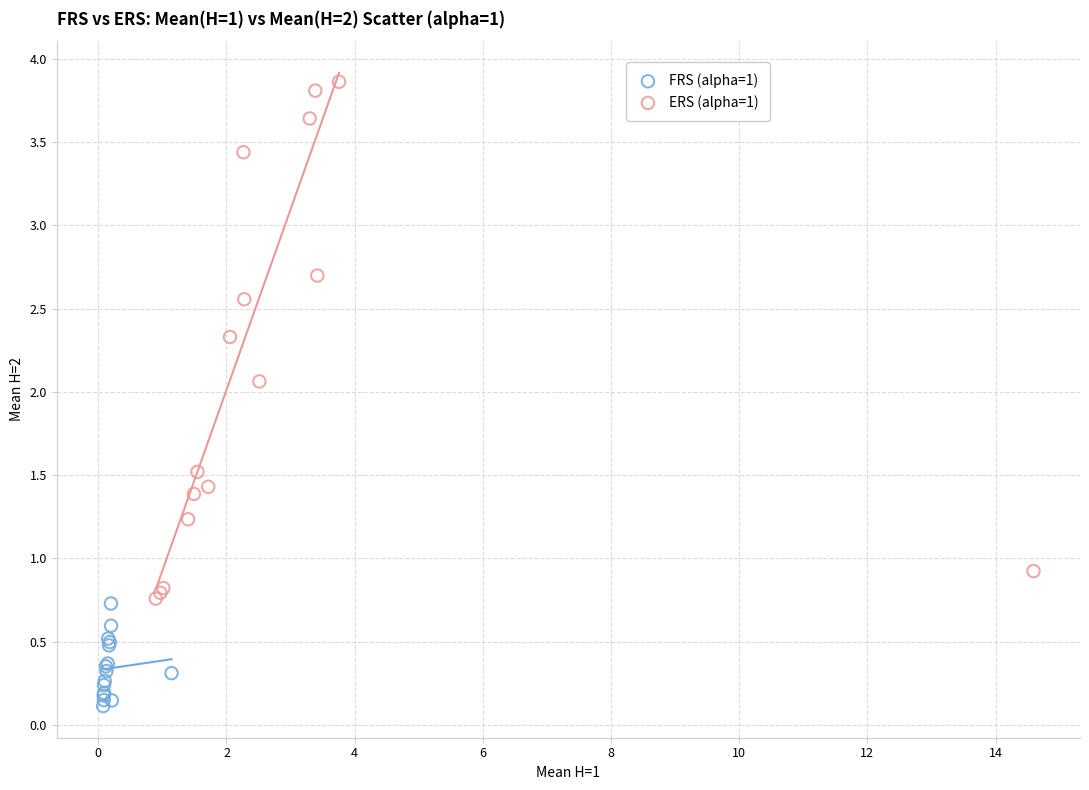

Which series contains the lowest Y value?

FRS (alpha=1)